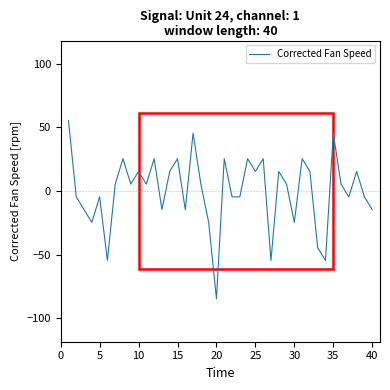

What is the smallest value displayed?

-84.5